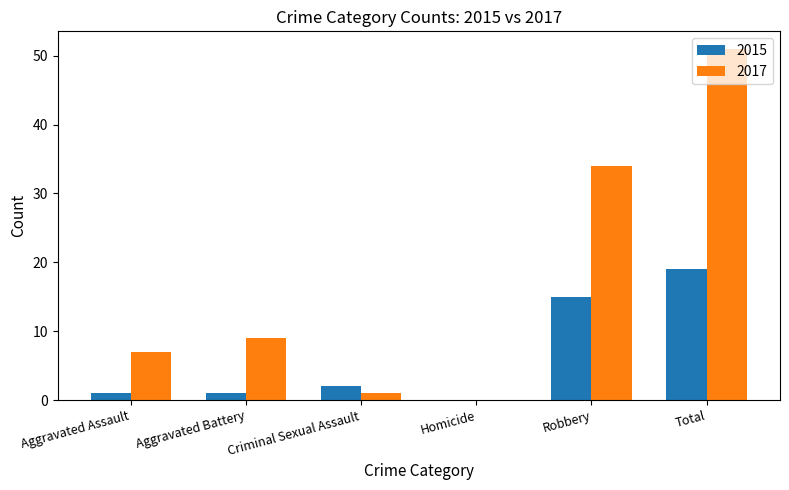

The 2017 series shows 0 at Homicide. True or false?

True